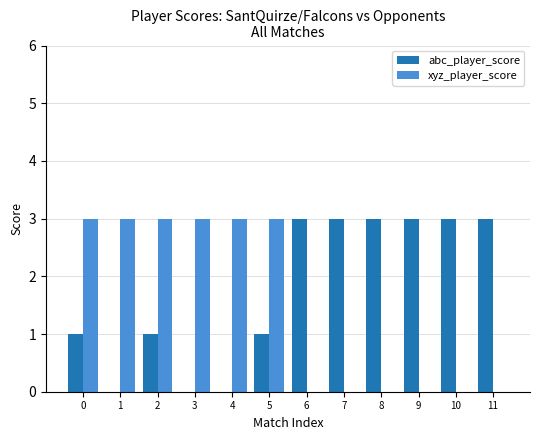

How many data points does each series have?

12